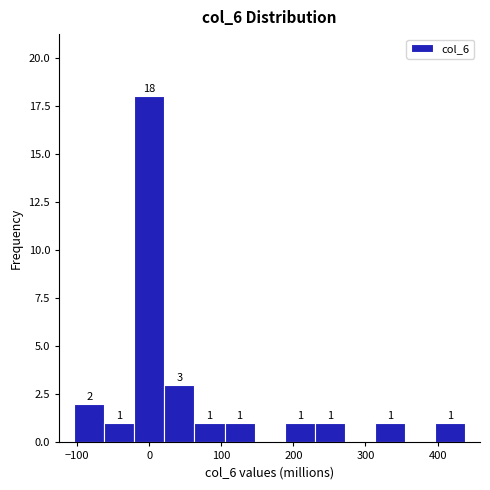

Which range on the x-axis has the tallest bar?

-20 to 20